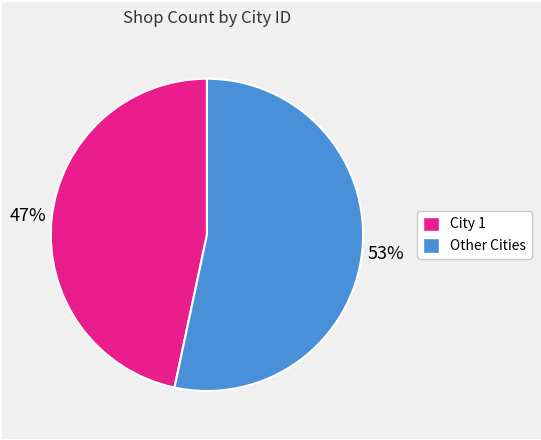

Is there any slice that represents more than half of the pie?

Yes